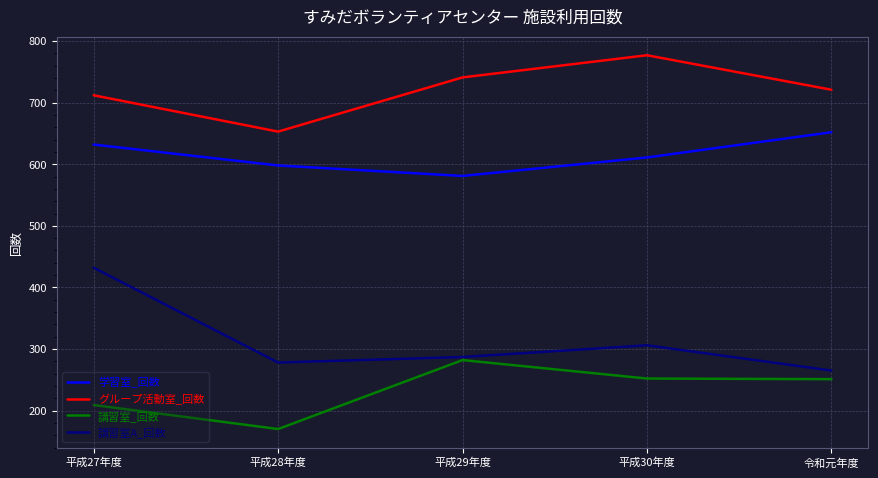

What is the spread (max minus min) of values at 平成28年度?

483